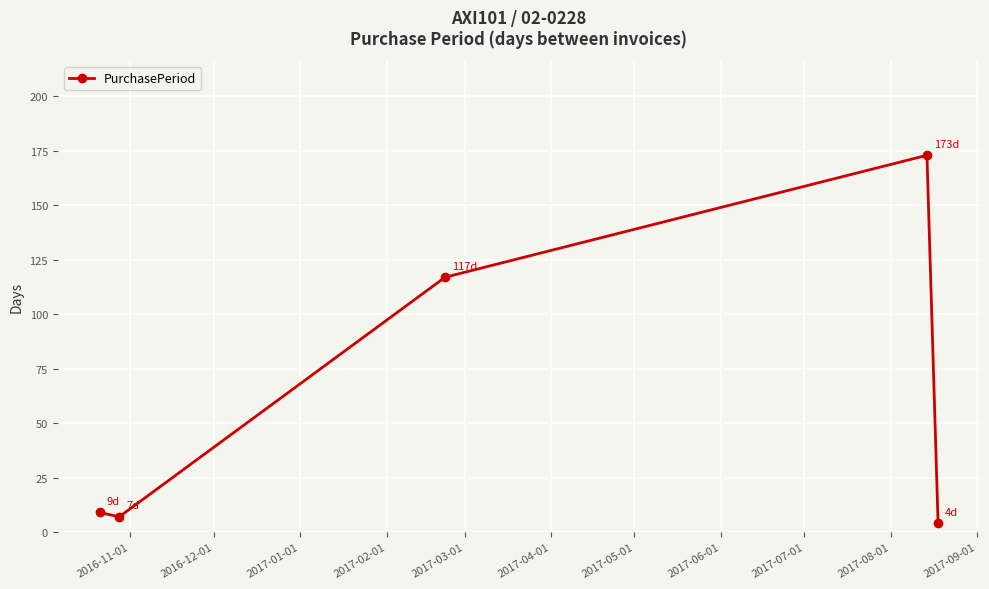

What is the maximum value shown in the chart?

173